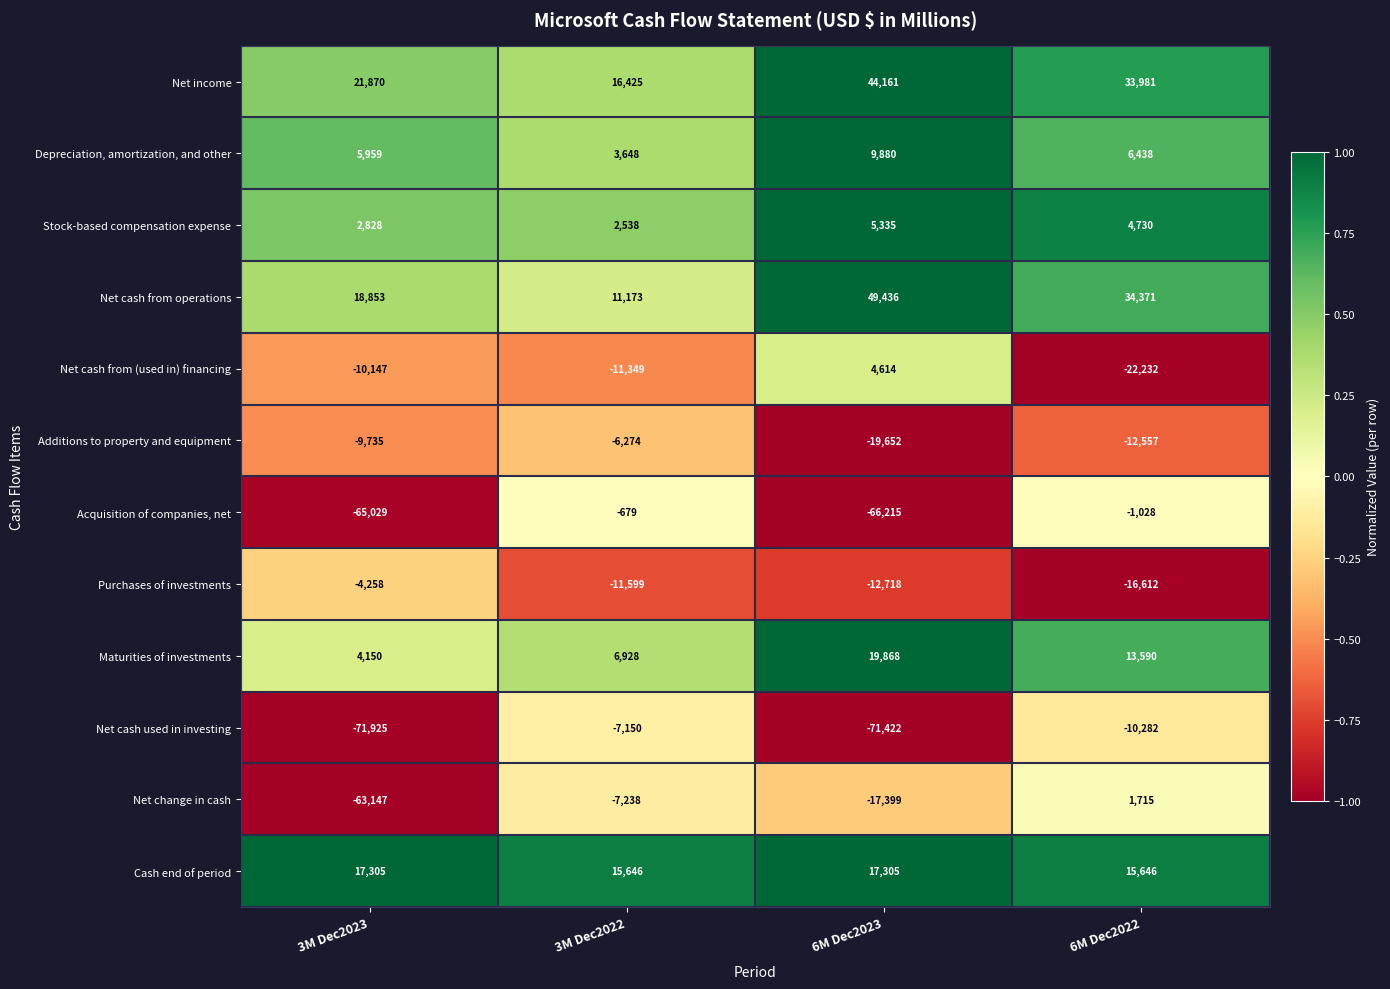

At which category does the chart reach its minimum across all series?

3M Dec2023